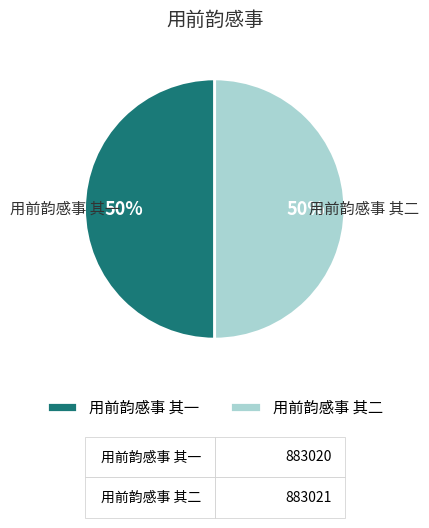

To the nearest percent, what is the average slice percentage?

50%